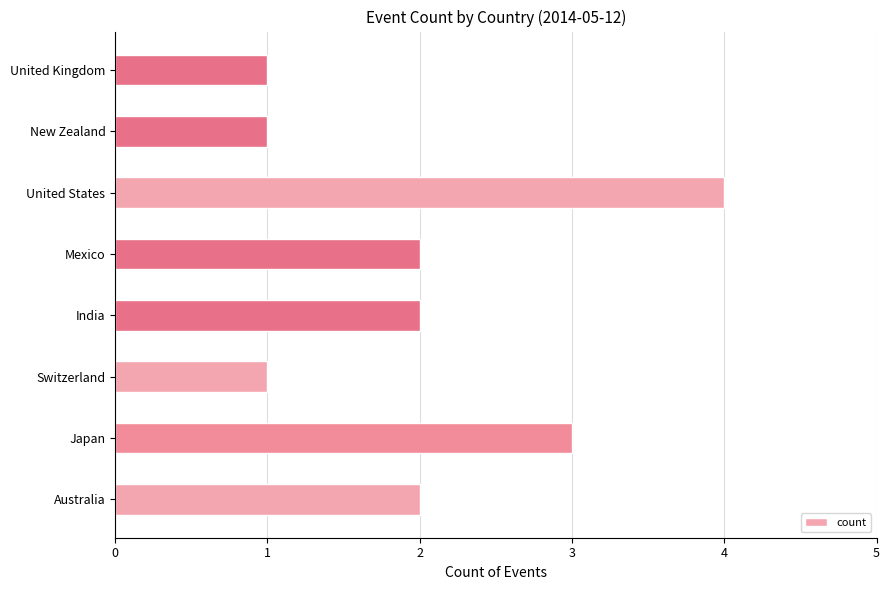

How many categories are shown in the chart?

8